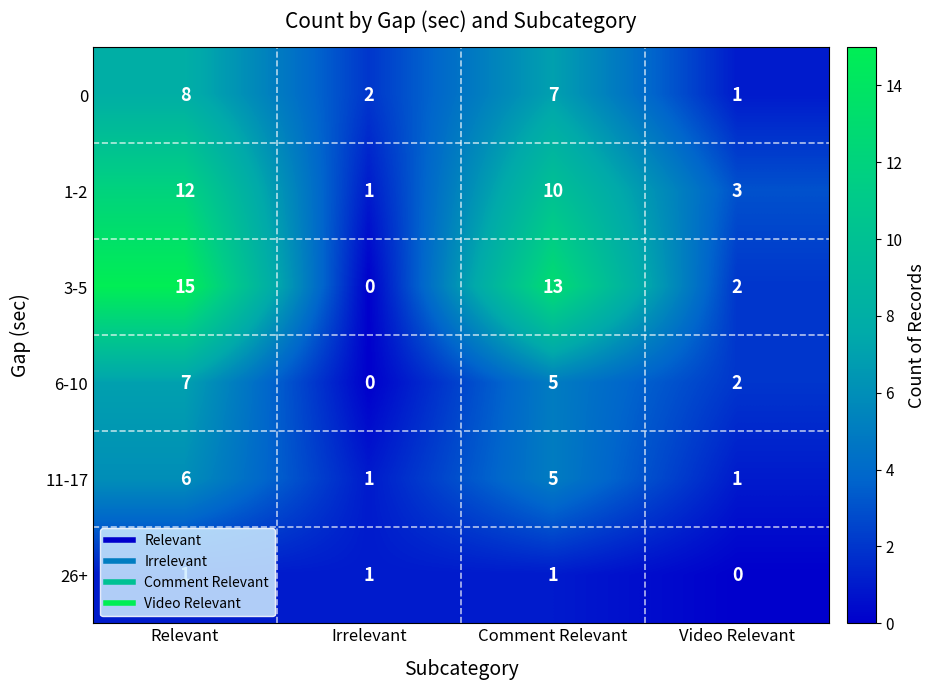

What is the difference between the highest and lowest values at Video Relevant?

3